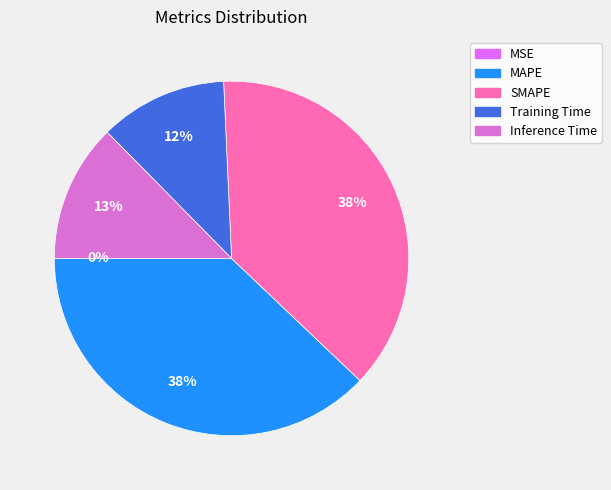

To the nearest percent, what percentage of the pie is Training Time?

12%